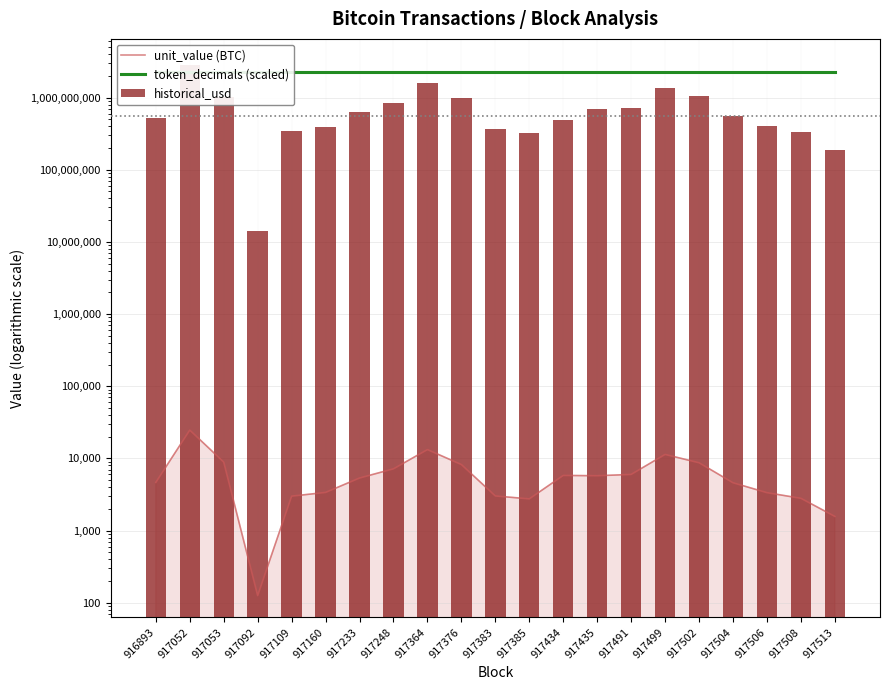

At which category does the chart reach its peak across all series?

917052